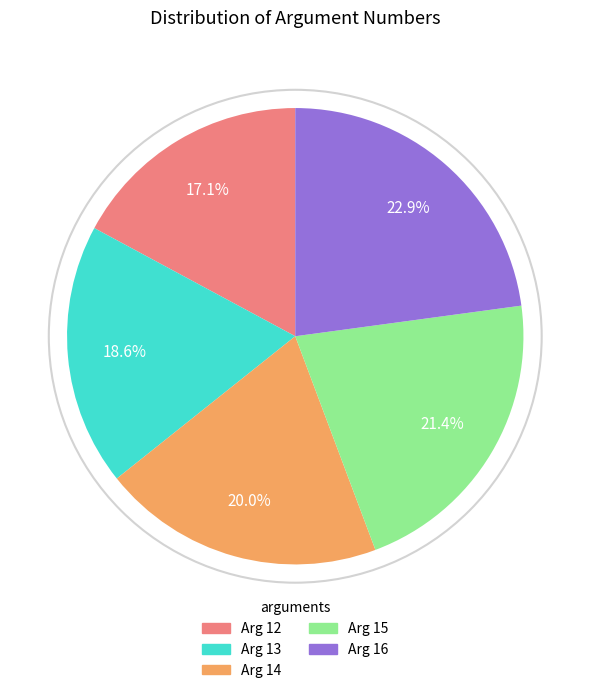

The Arg 12 slice represents 22% of the pie. True or false?

False